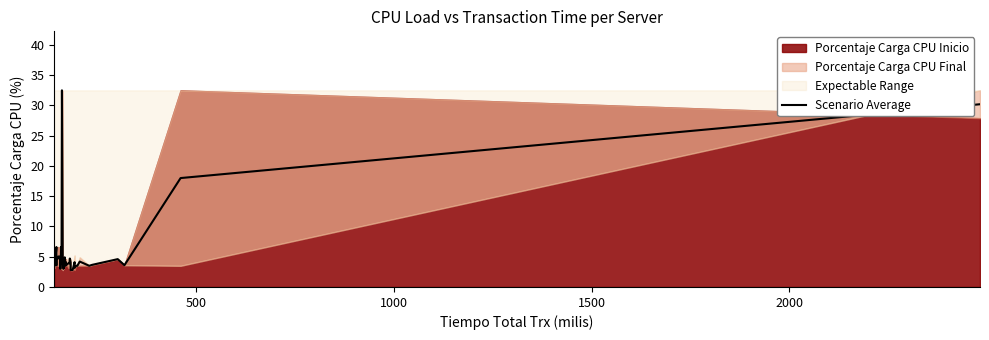

Count the number of values greater than 4.

20